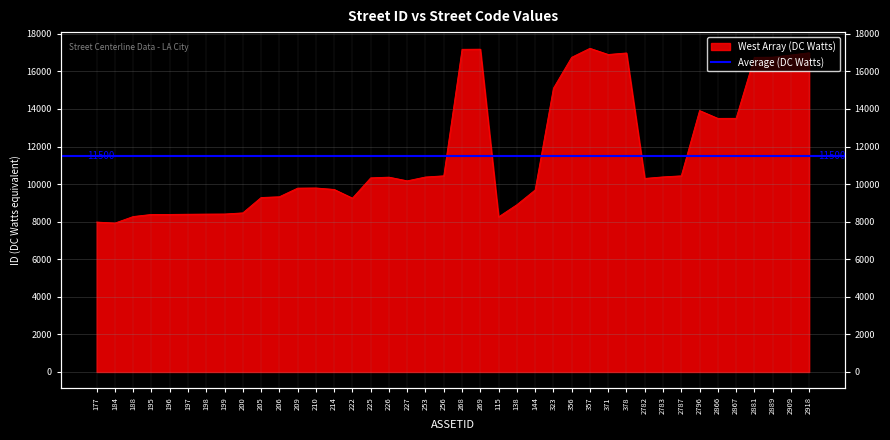

What is the sum of all values?

467086